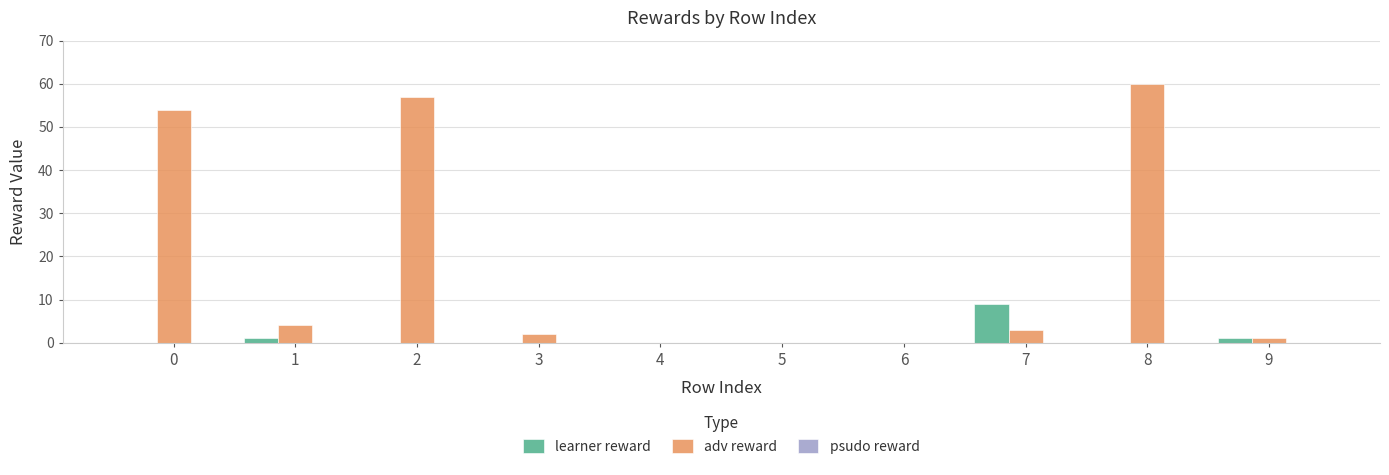

What is the sum of all adv reward values?

181